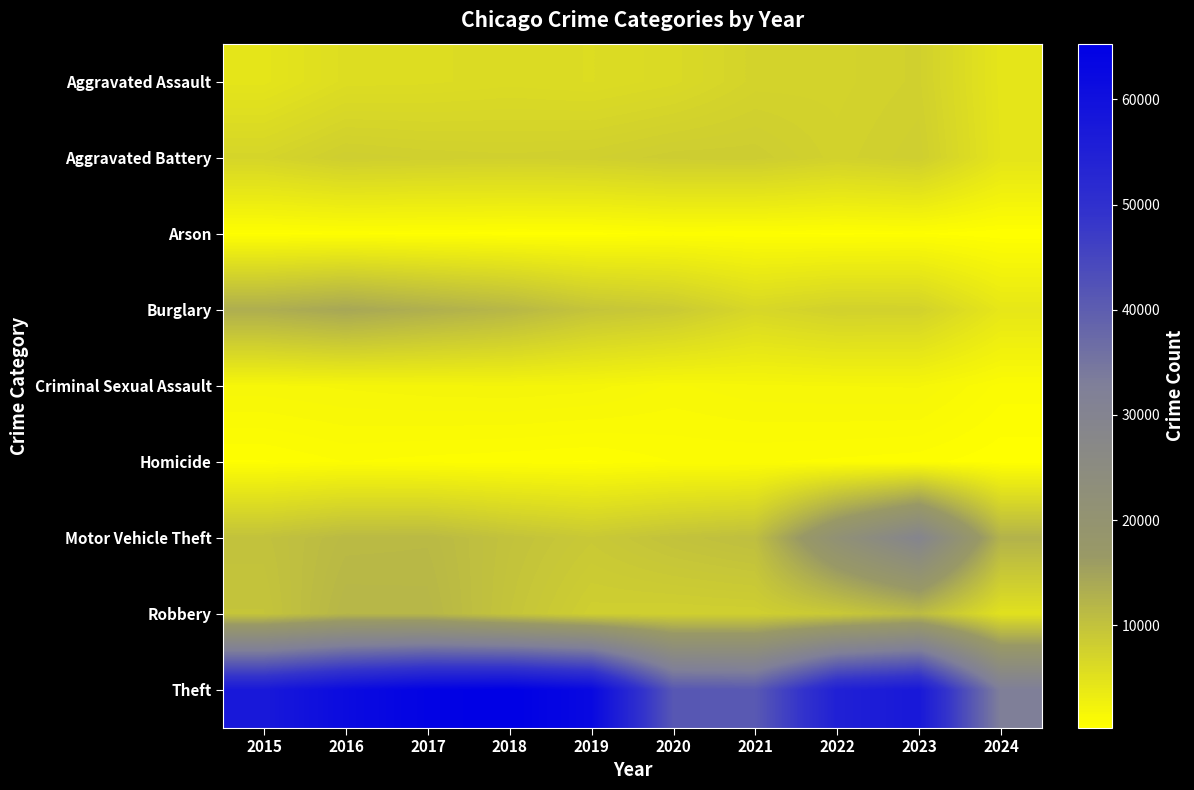

Reading left to right, list all the values displayed in this chart.

Aggravated Assault: 2015=4480	2016=5713	2017=5793	2018=6001	2019=5841	2020=6265	2021=7242	2022=7280	2023=7710	2024=4455
Aggravated Battery: 2015=7019	2016=8086	2017=7845	2018=7735	2019=7858	2020=8320	2021=8347	2022=7491	2023=8080	2024=4570
Arson: 2015=448	2016=515	2017=444	2018=373	2019=376	2020=588	2021=529	2022=422	2023=512	2024=270
Burglary: 2015=13184	2016=14289	2017=13001	2018=11747	2019=9638	2020=8758	2021=6662	2022=7593	2023=7482	2024=4240
Criminal Sexual Assault: 2015=1703	2016=1850	2017=1975	2018=2034	2019=1910	2020=1488	2021=1738	2022=1799	2023=1827	2024=921
Homicide: 2015=496	2016=786	2017=672	2018=588	2019=499	2020=787	2021=804	2022=724	2023=626	2024=330
Motor Vehicle Theft: 2015=10068	2016=11285	2017=11380	2018=9985	2019=8977	2020=9959	2021=10603	2022=21461	2023=29246	2024=12493
Robbery: 2015=9638	2016=11960	2017=11880	2018=9681	2019=7995	2020=7855	2021=7920	2022=8963	2023=11055	2024=5147
Theft: 2015=57351	2016=61623	2017=64386	2018=65289	2019=62495	2020=41336	2021=40812	2022=54879	2023=57420	2024=32640